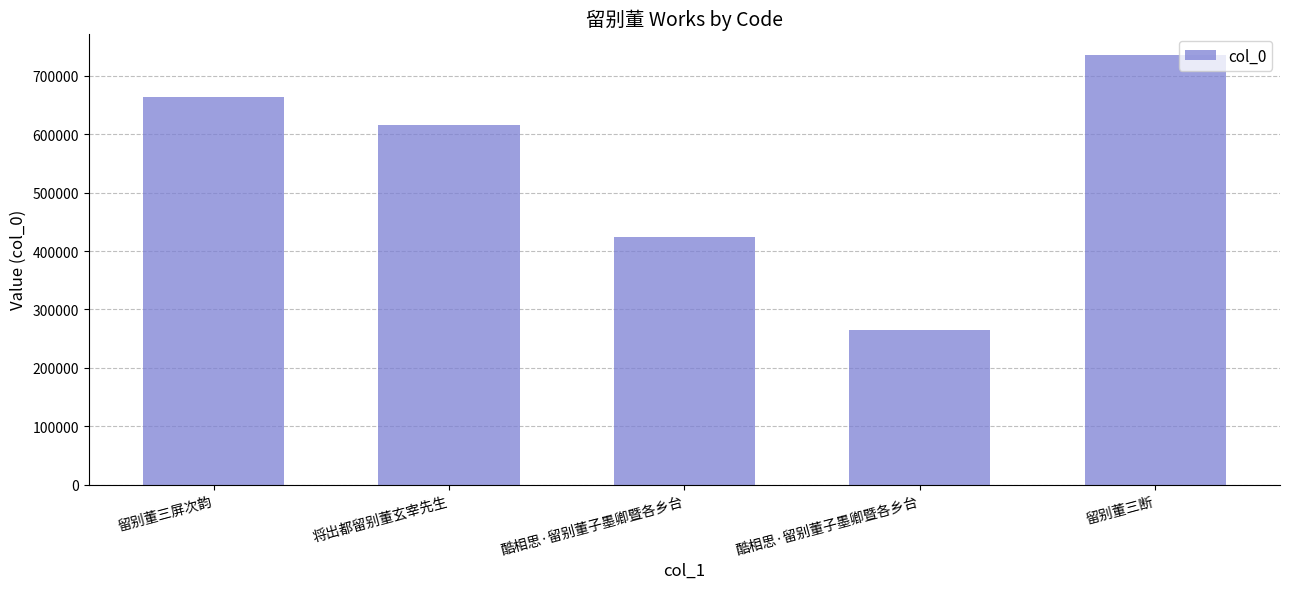

List the labels in order of value, largest first.

留别董三断, 留别董三屏次韵, 将出都留别董玄宰先生, 酷相思·留别董子墨卿暨各乡台, 酷相思·留别董子墨卿暨各乡台